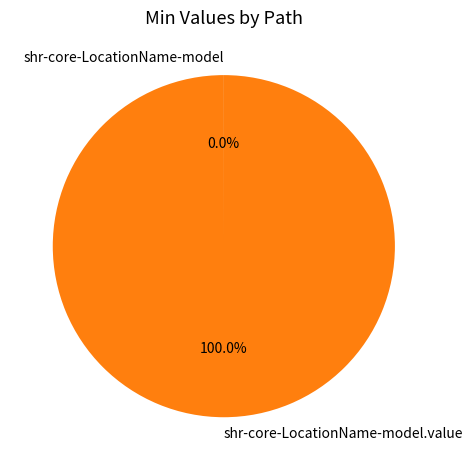

Is there a majority slice in this chart?

Yes